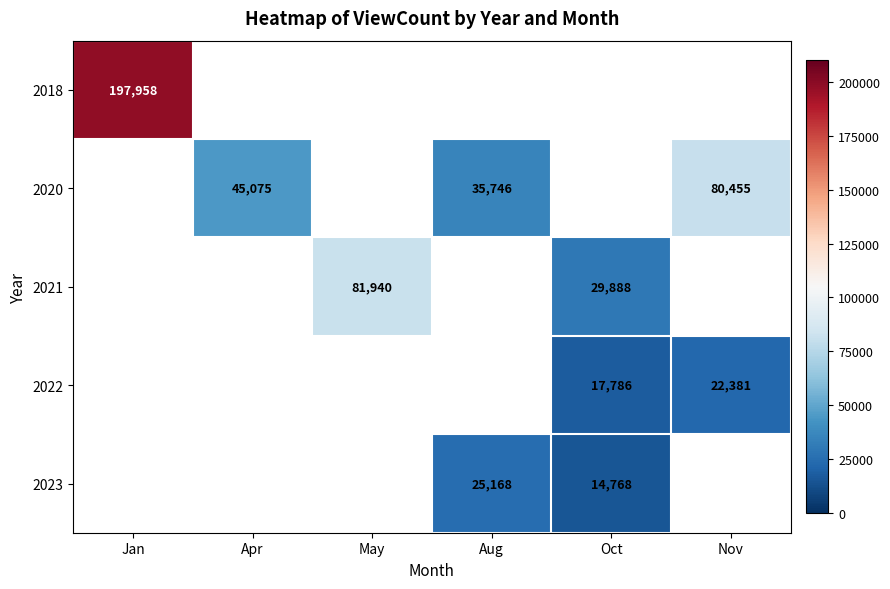

The value of 2020 at Nov is 126437. True or false?

False